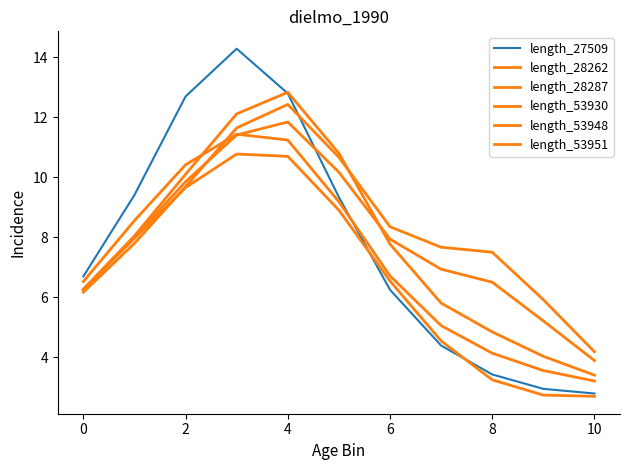

Which series has the largest total across all categories?

length_53951